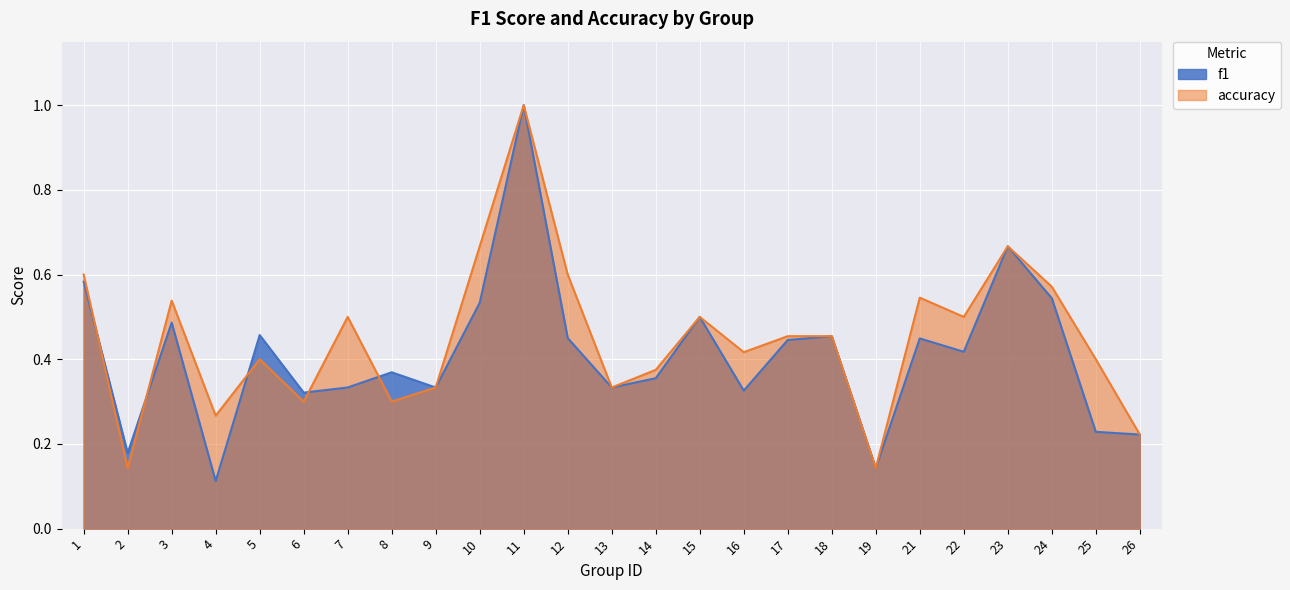

At which label is accuracy closest to 0?

2